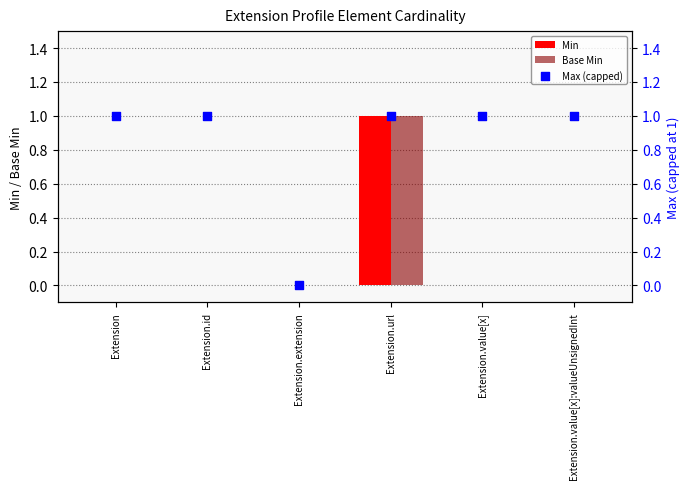

Which series has the largest total across all categories?

Max (capped)